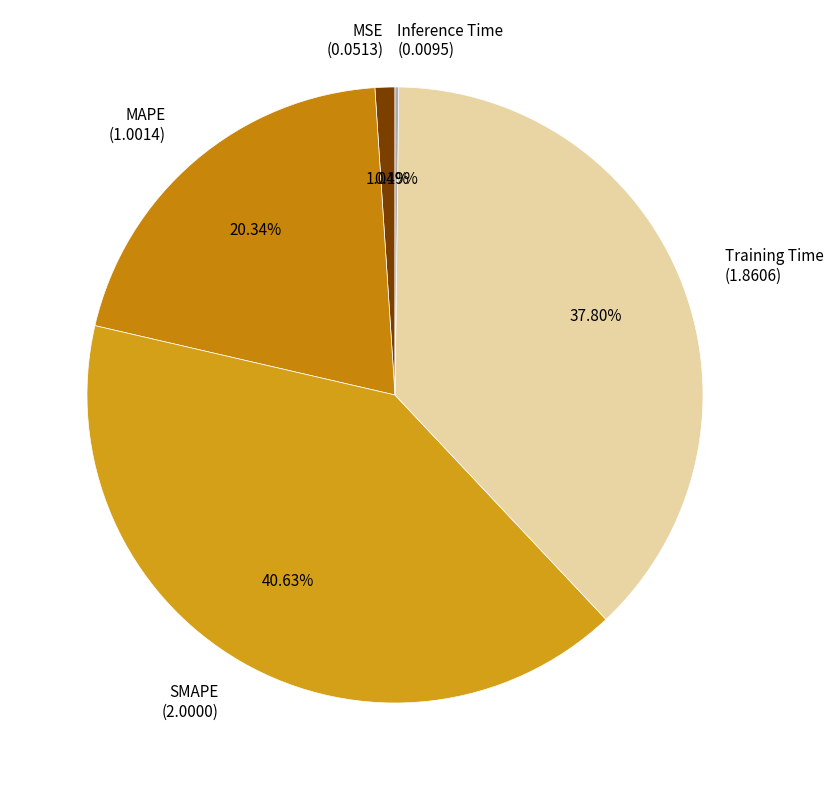

To the nearest percent, what percentage of the pie is MAPE?

20%